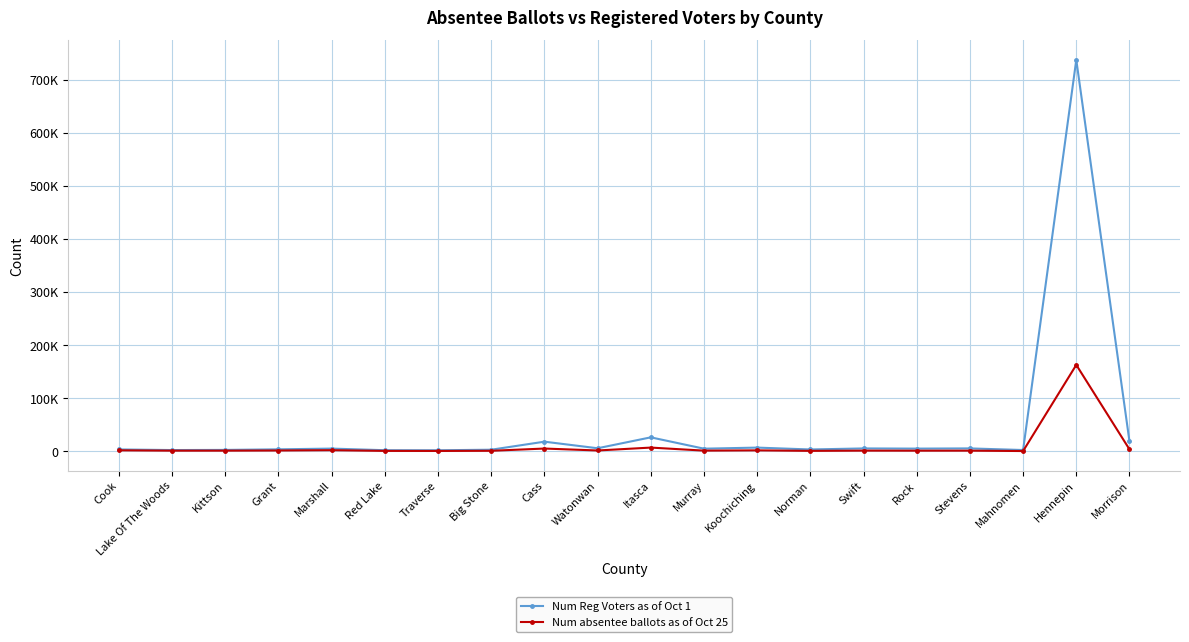

What is the label of the 3rd point from the left?

Kittson